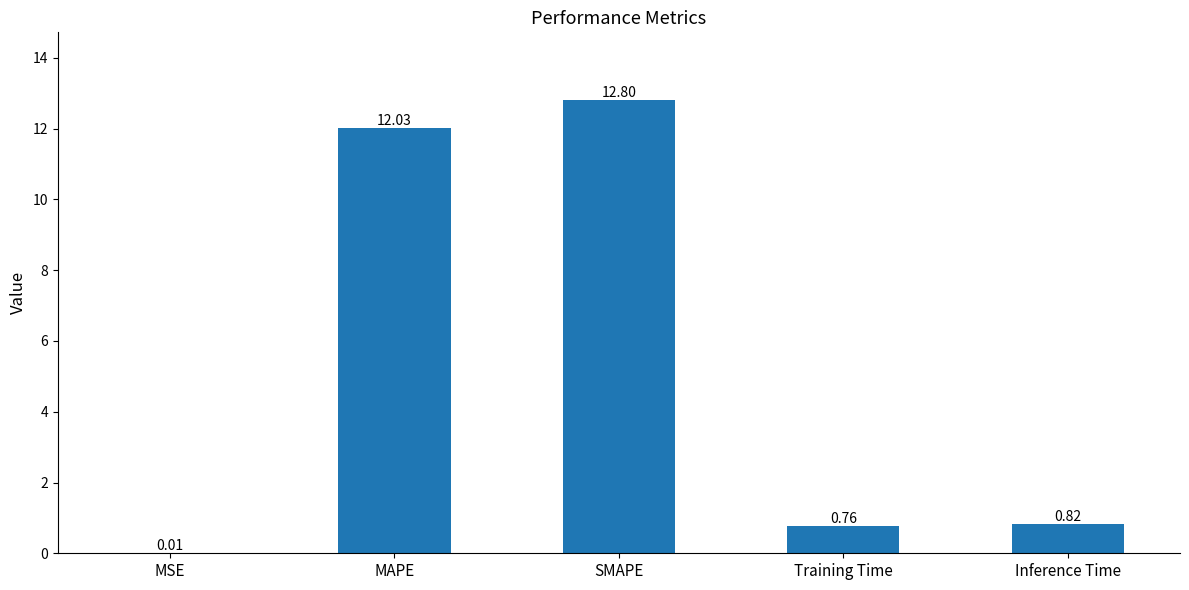

At which label is the value closest to 6?

Inference Time